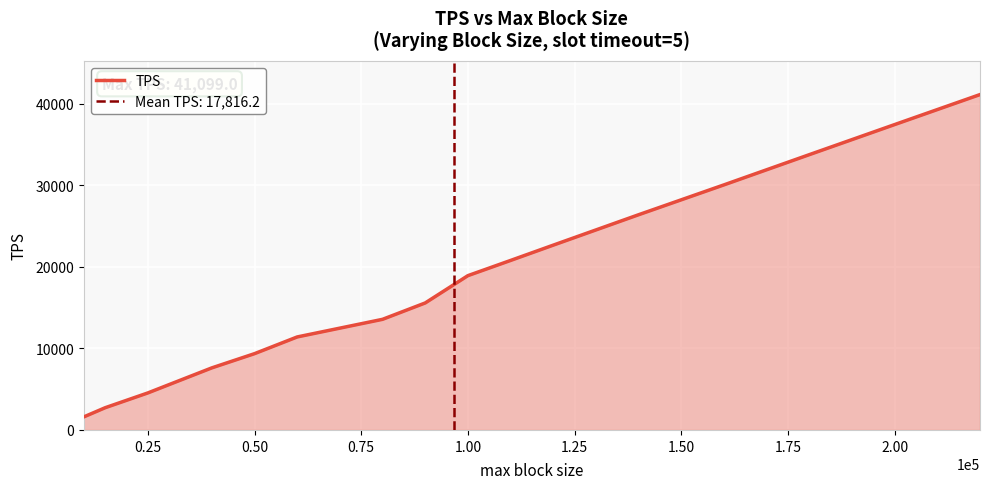

What is the lowest value of the TPS series?

1600.0